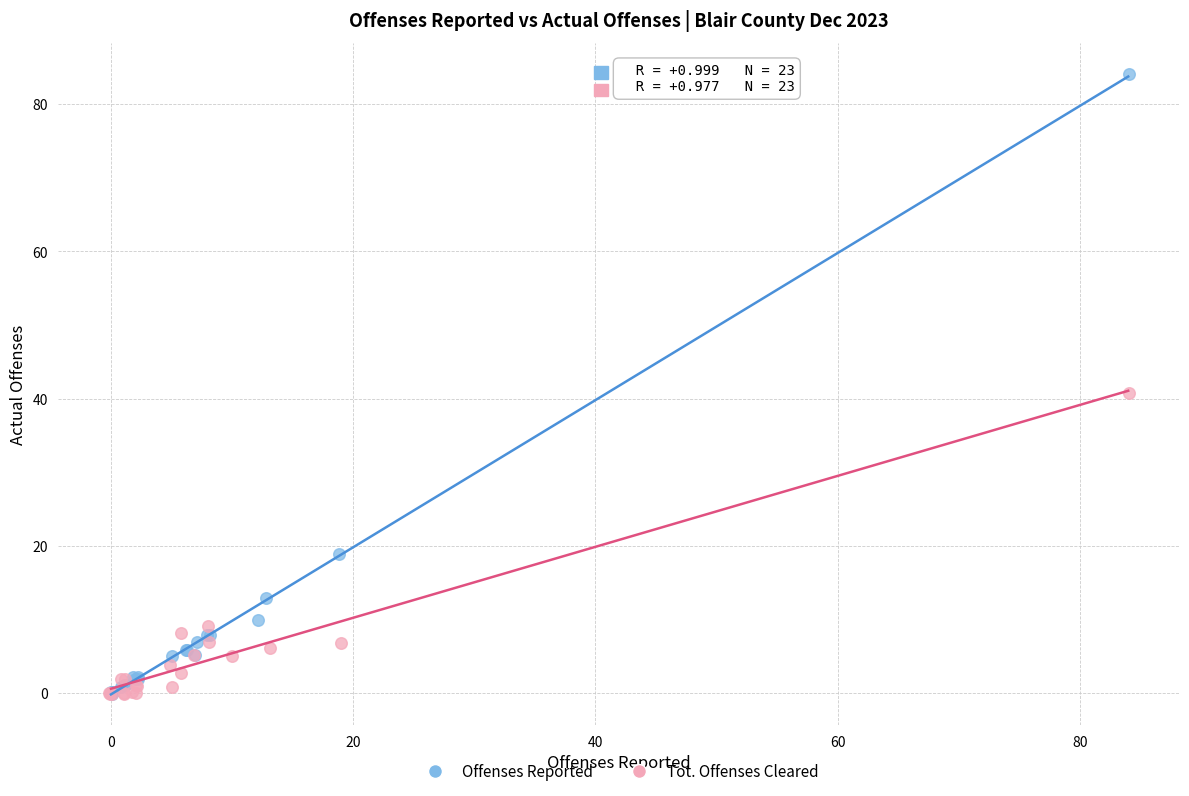

Which series contains the highest Y value?

Offenses Reported